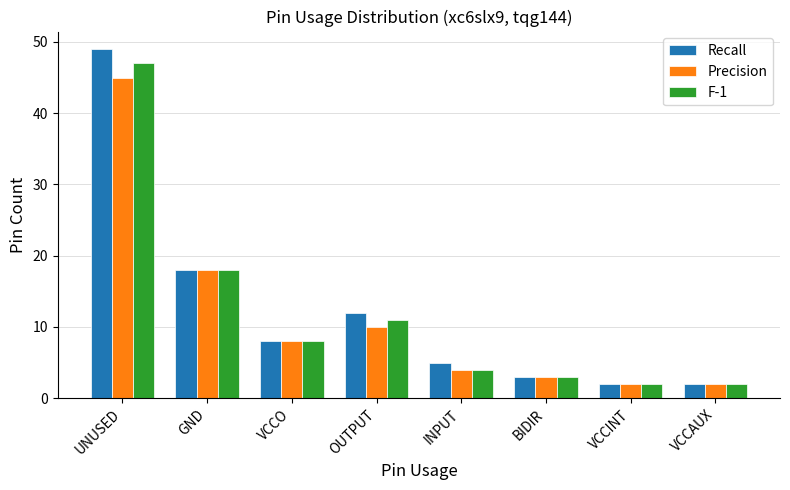

At which category is the sum across all series the highest?

UNUSED